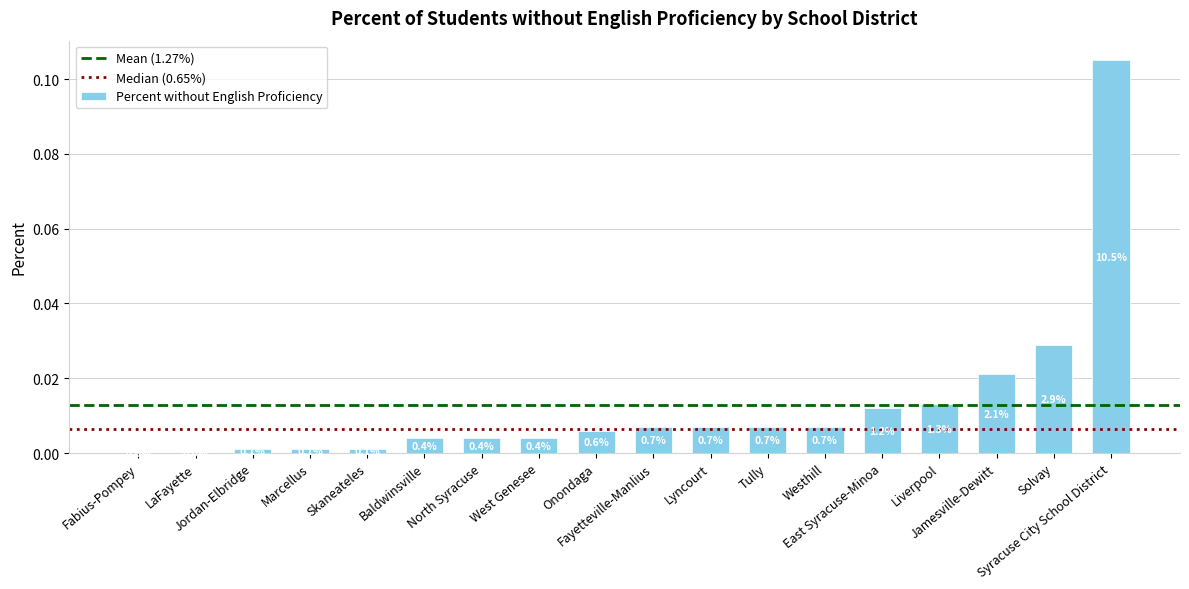

Are the bars grouped side by side (vs. stacked)?

No